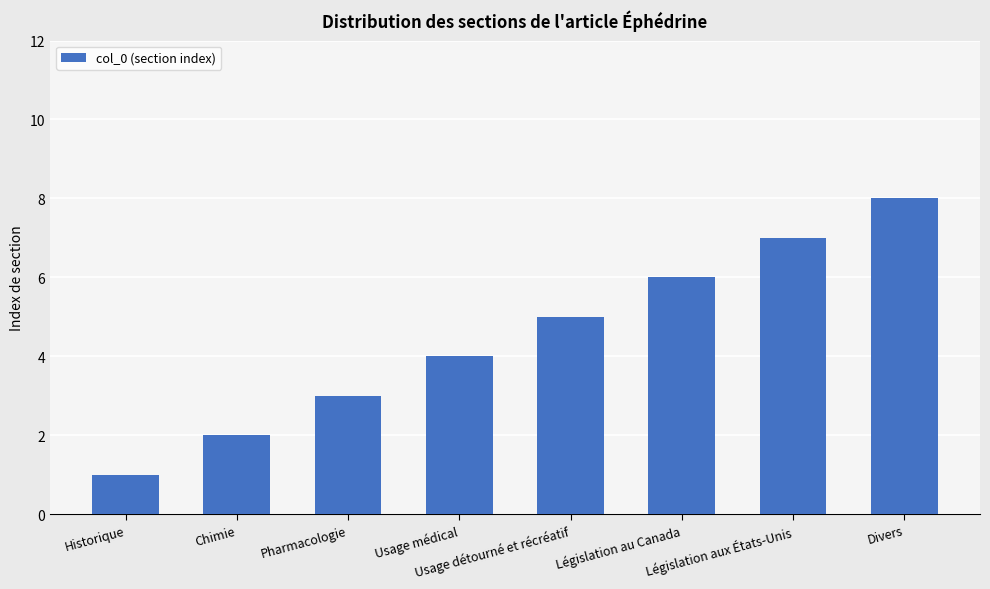

The value at Législation aux États-Unis is 7. True or false?

True